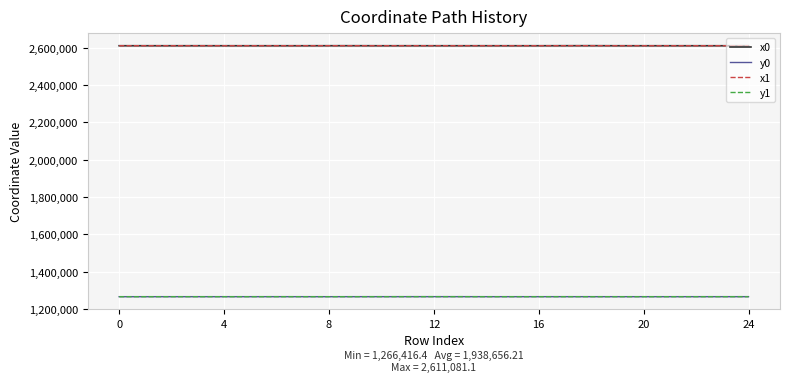

True or false: y0 and x0 intersect in this chart.

False